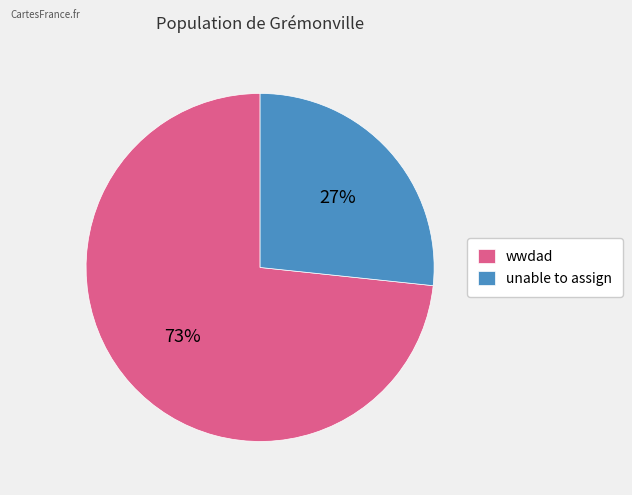

Count the number of slices in the pie.

2